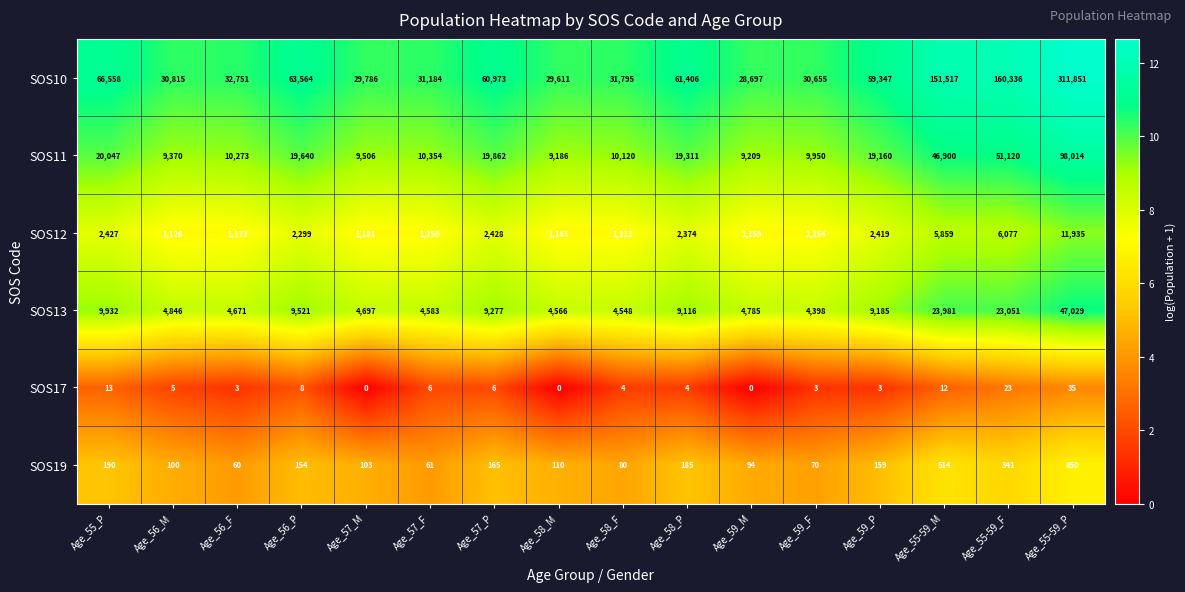

At which category is the sum across all series the highest?

Age_55-59_P